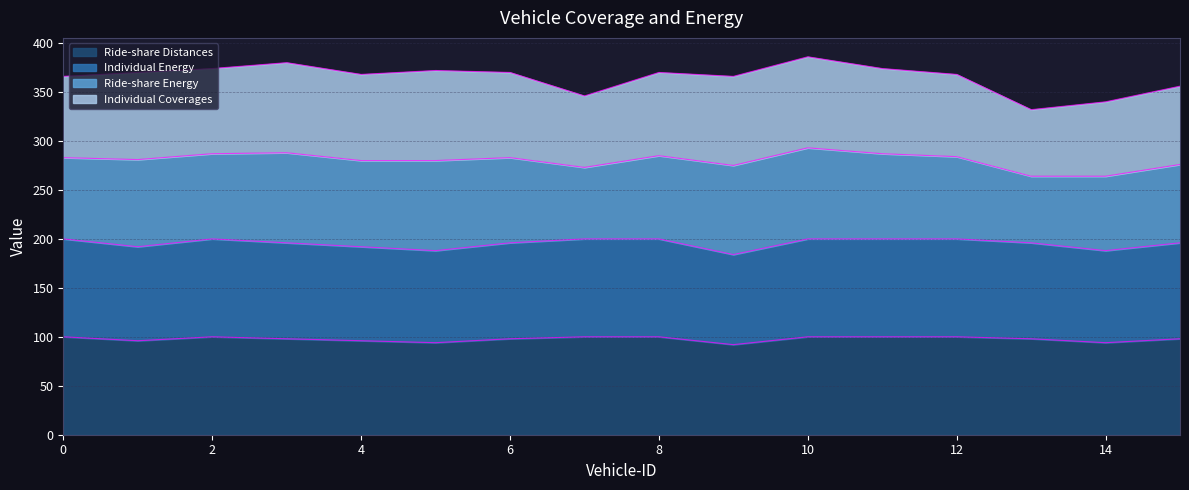

Does the chart have visible grid lines?

Yes